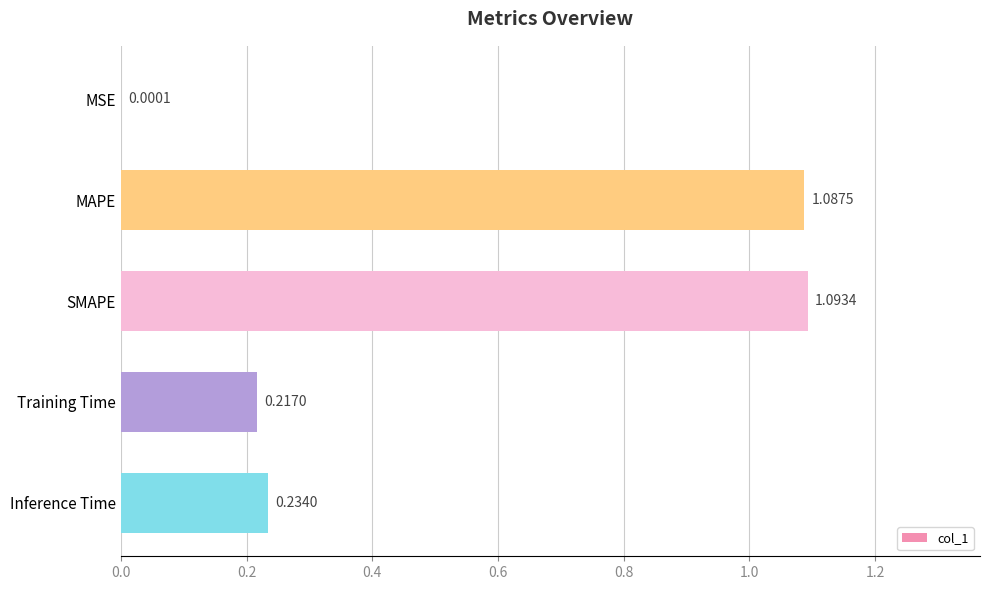

Which category has the highest value across all series?

SMAPE